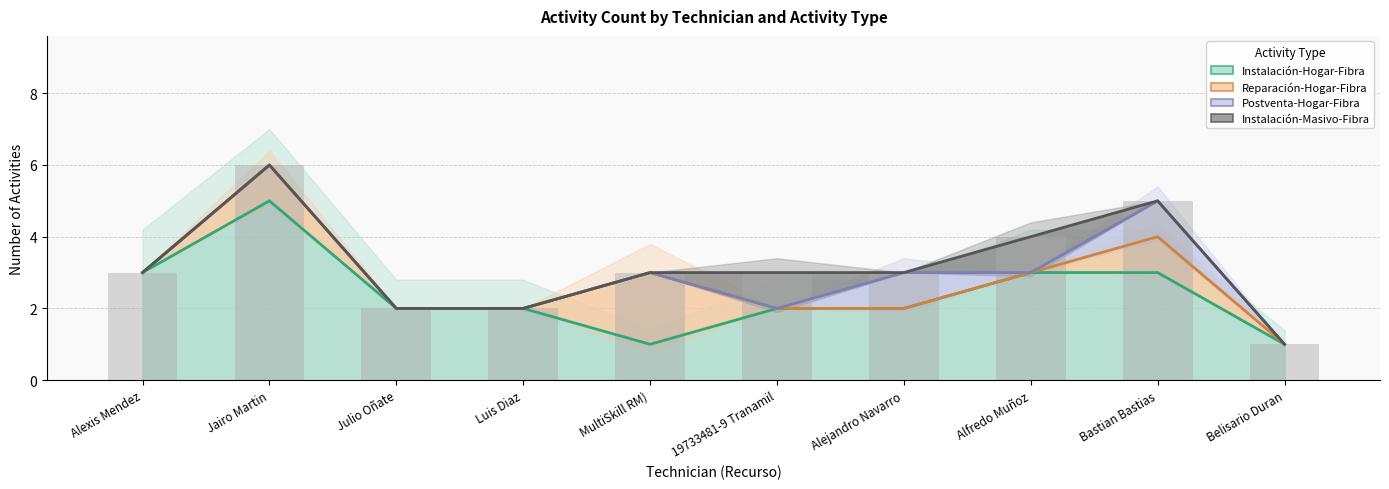

Between MultiSkill RM) and Bastian Bastias, which series saw the biggest shift?

Instalación-Hogar-Fibra